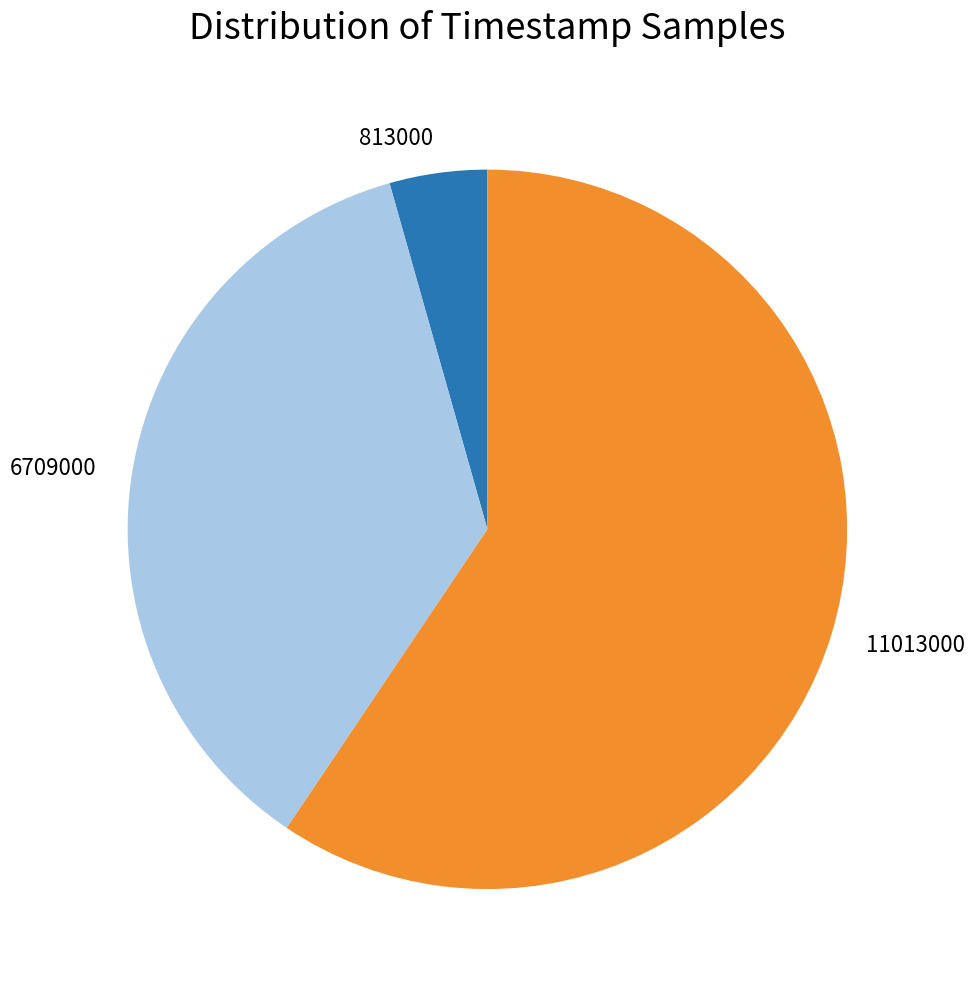

What is the ratio of the value at 11013000 to the value at 6709000?

1.6